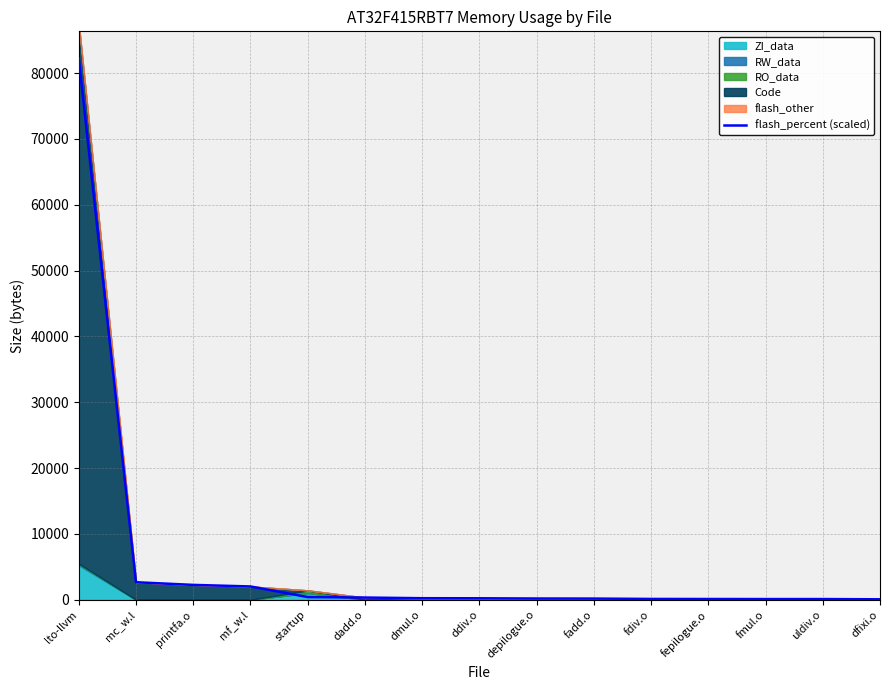

Reading left to right, extract all data points from this chart.

lto-llvm=82228.0	mc_w.l=2658.5	printfa.o=2253.7	mf_w.l=2014.5	startup=404.7	dadd.o=331.2	dmul.o=230.0	ddiv.o=220.8	depilogue.o=184.0	fadd.o=174.8	fdiv.o=119.6	fepilogue.o=110.4	fmul.o=101.2	uldiv.o=101.2	dfixi.o=64.4